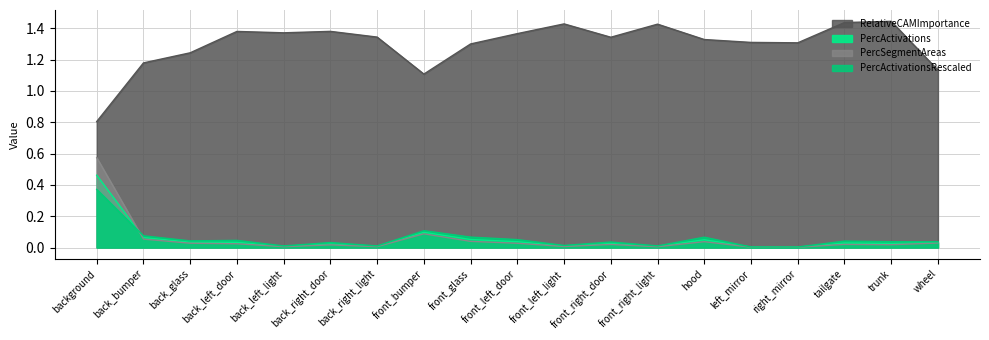

True or false: PercActivations and PercActivationsRescaled intersect in this chart.

True